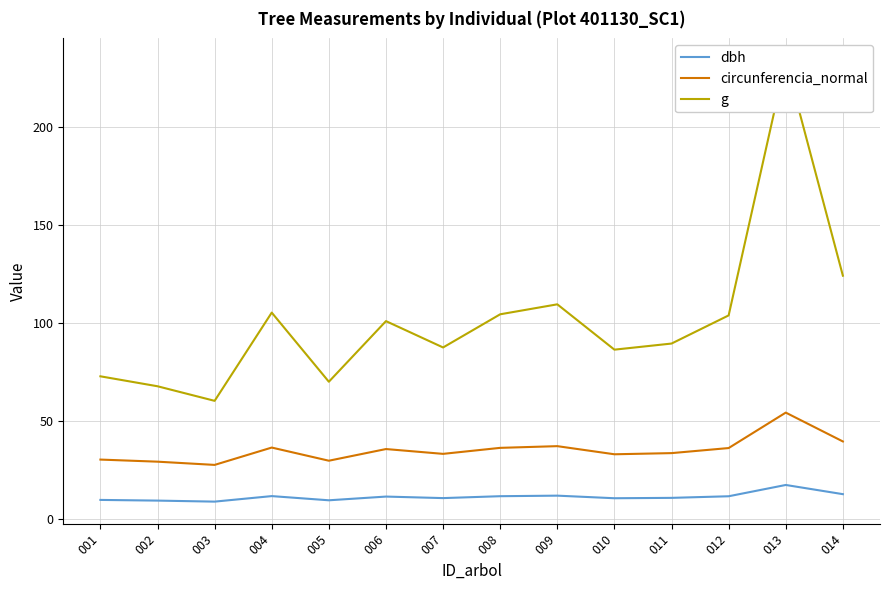

What is the average value of the circunferencia_normal series?

35.1